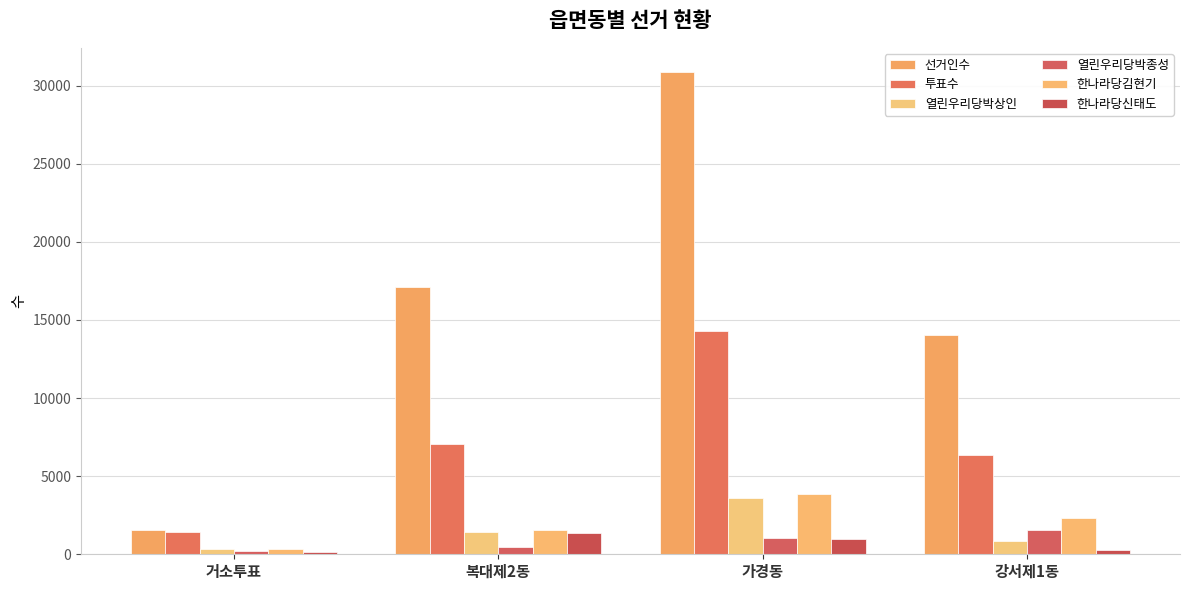

At how many categories does at least one series exceed 29414?

1